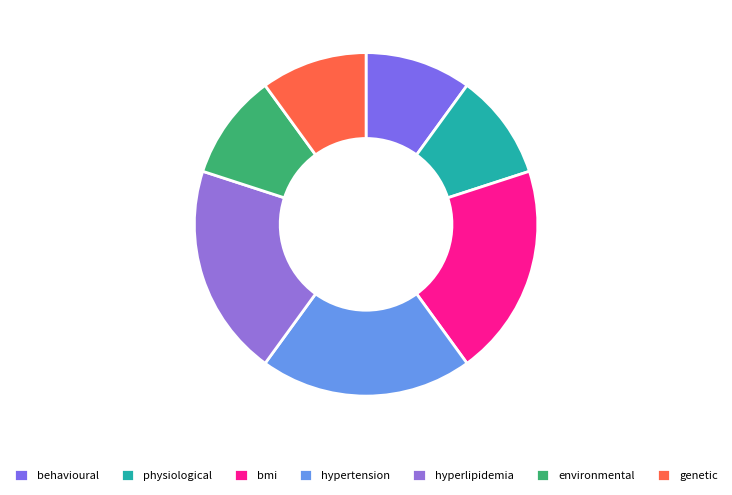

Combined, what portion of the pie is environmental and bmi?

30.0%